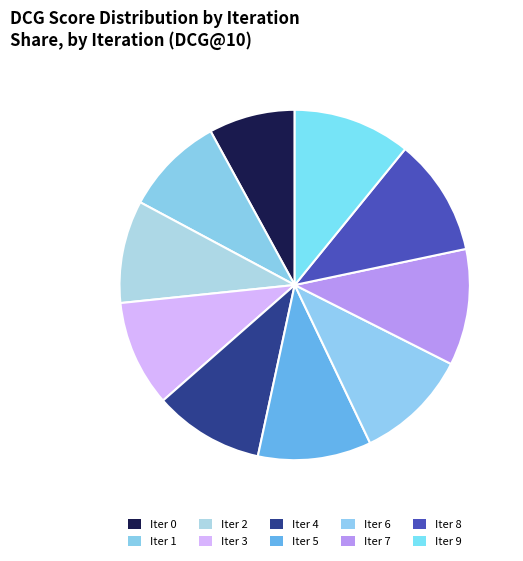

How many segments does this pie chart have?

10